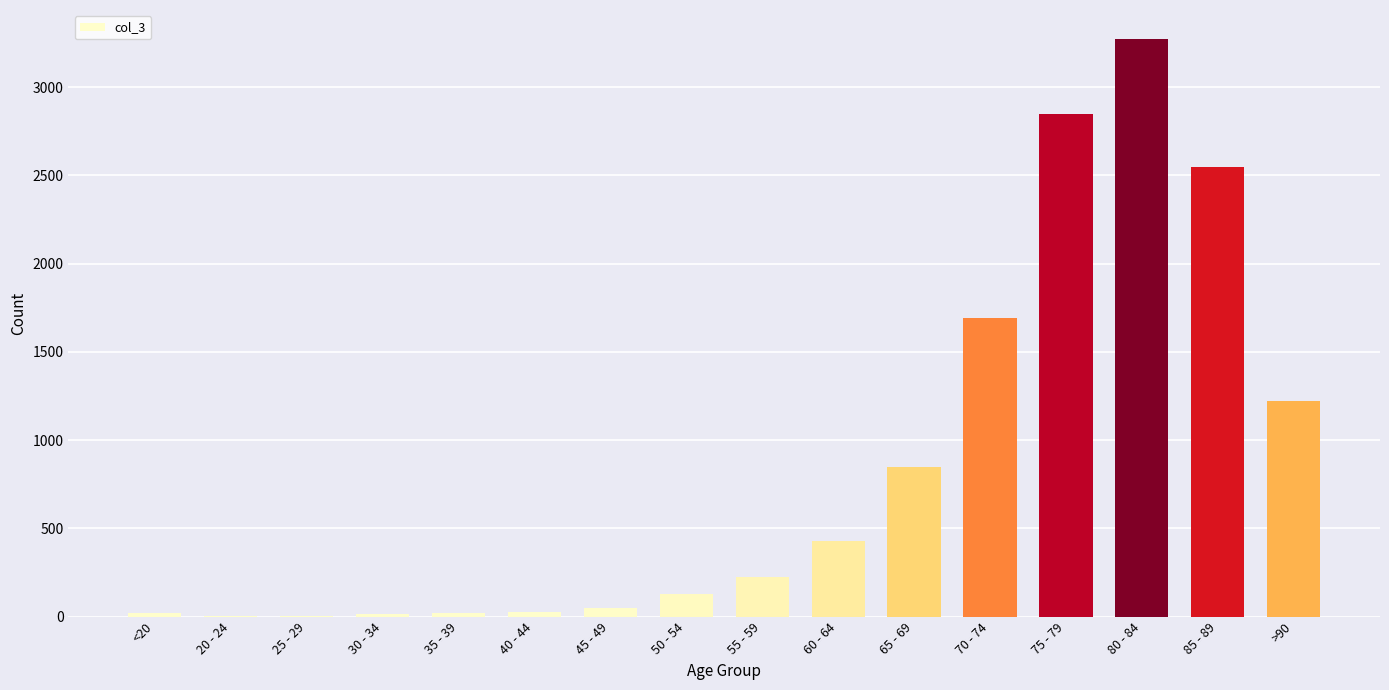

Approximately how many times larger is the value at 60 - 64 compared to 50 - 54?

3.4